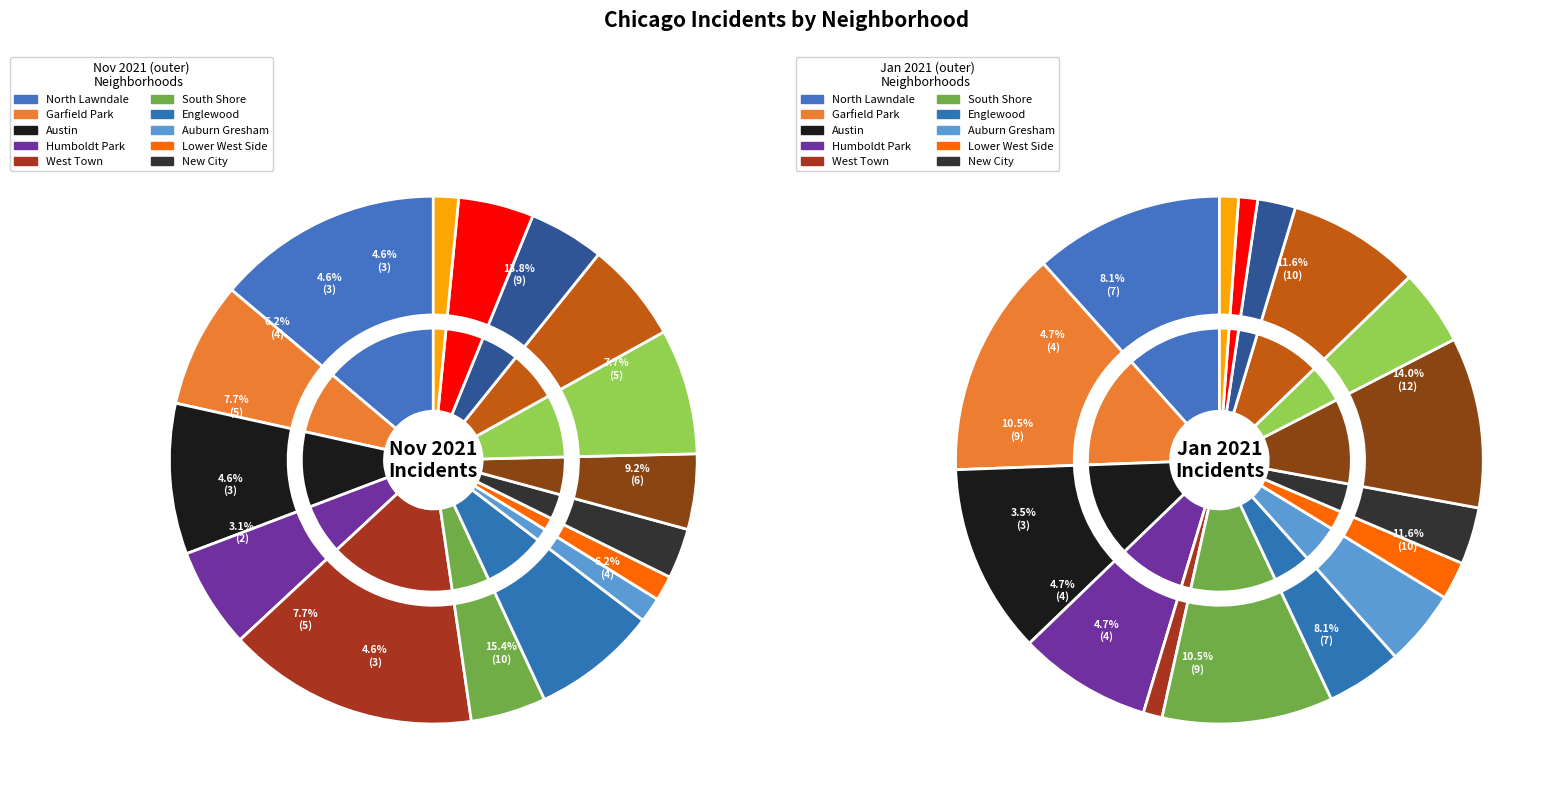

What is the smallest slice in the pie chart?

Auburn Gresham